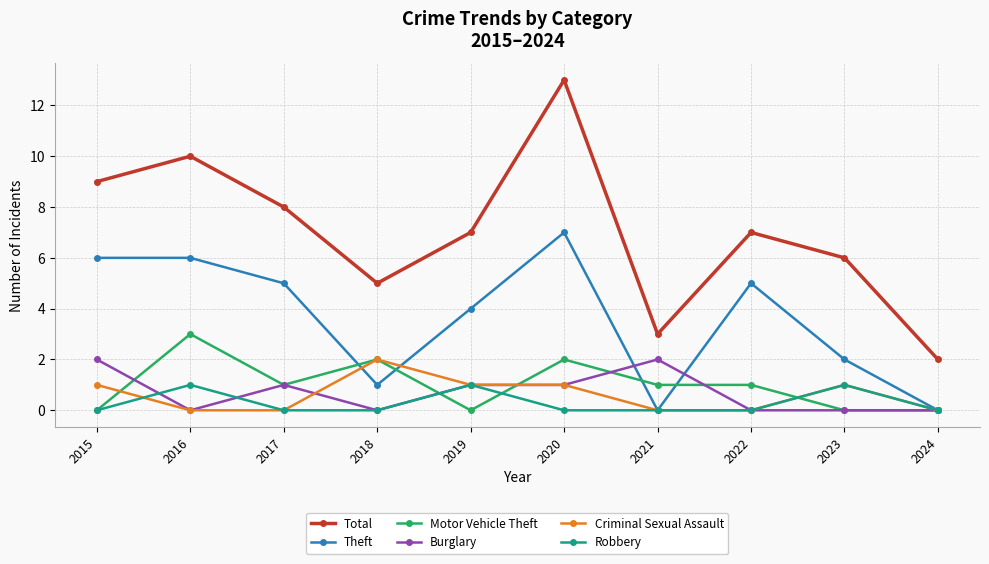

Which category has the highest value across all series?

2020